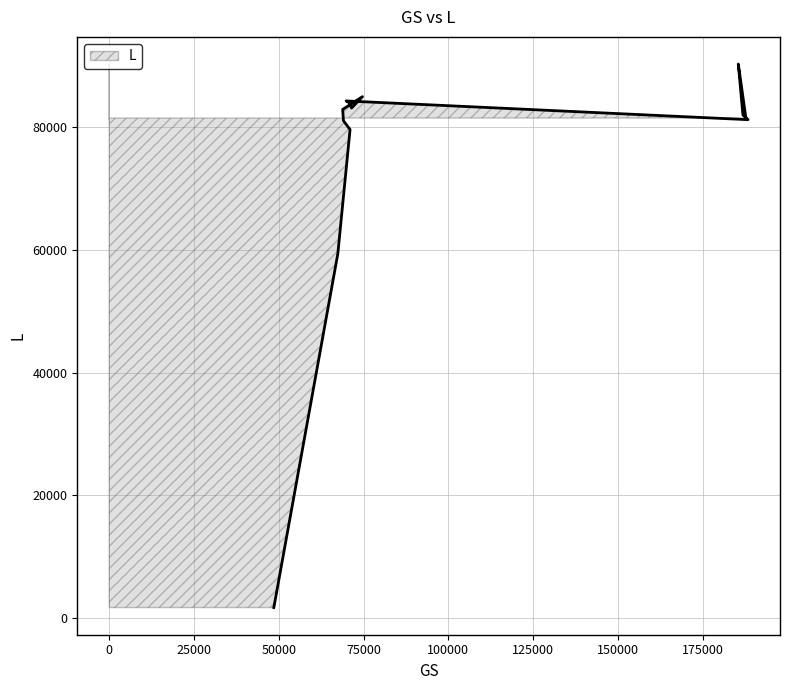

How many lines are shown in the chart?

1